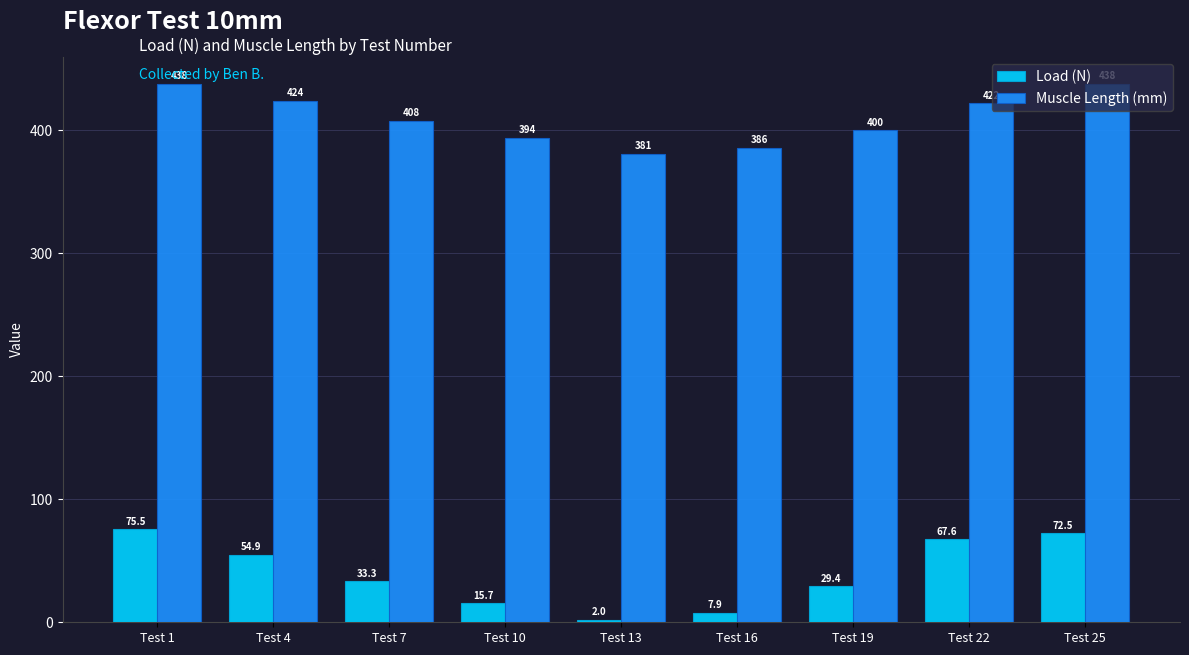

Which series has the widest spread of values?

Load (N)